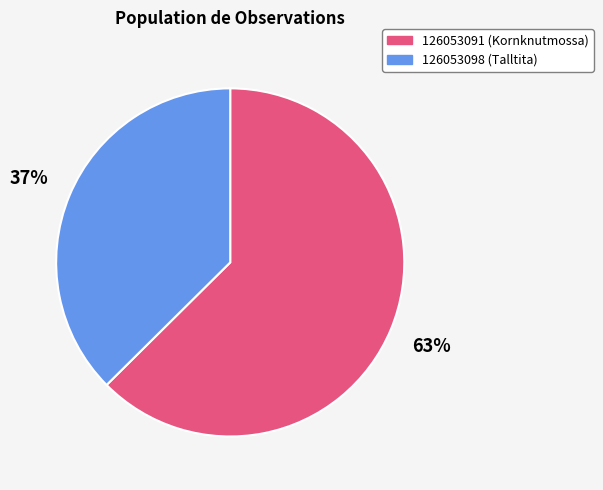

How many slices are in this pie chart?

2